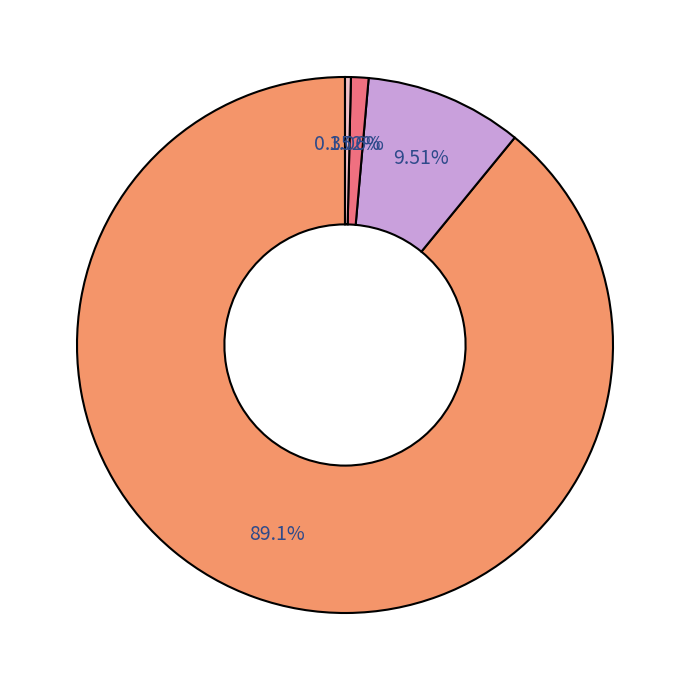

Is there a majority slice in this chart?

Yes